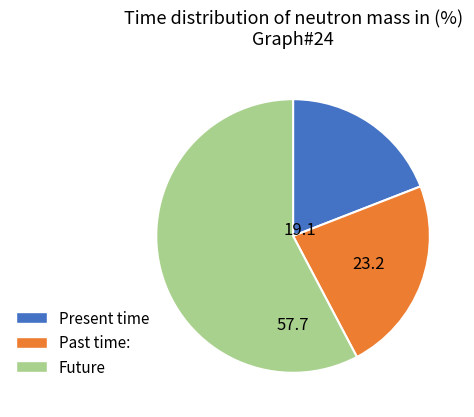

What is the majority slice?

Future